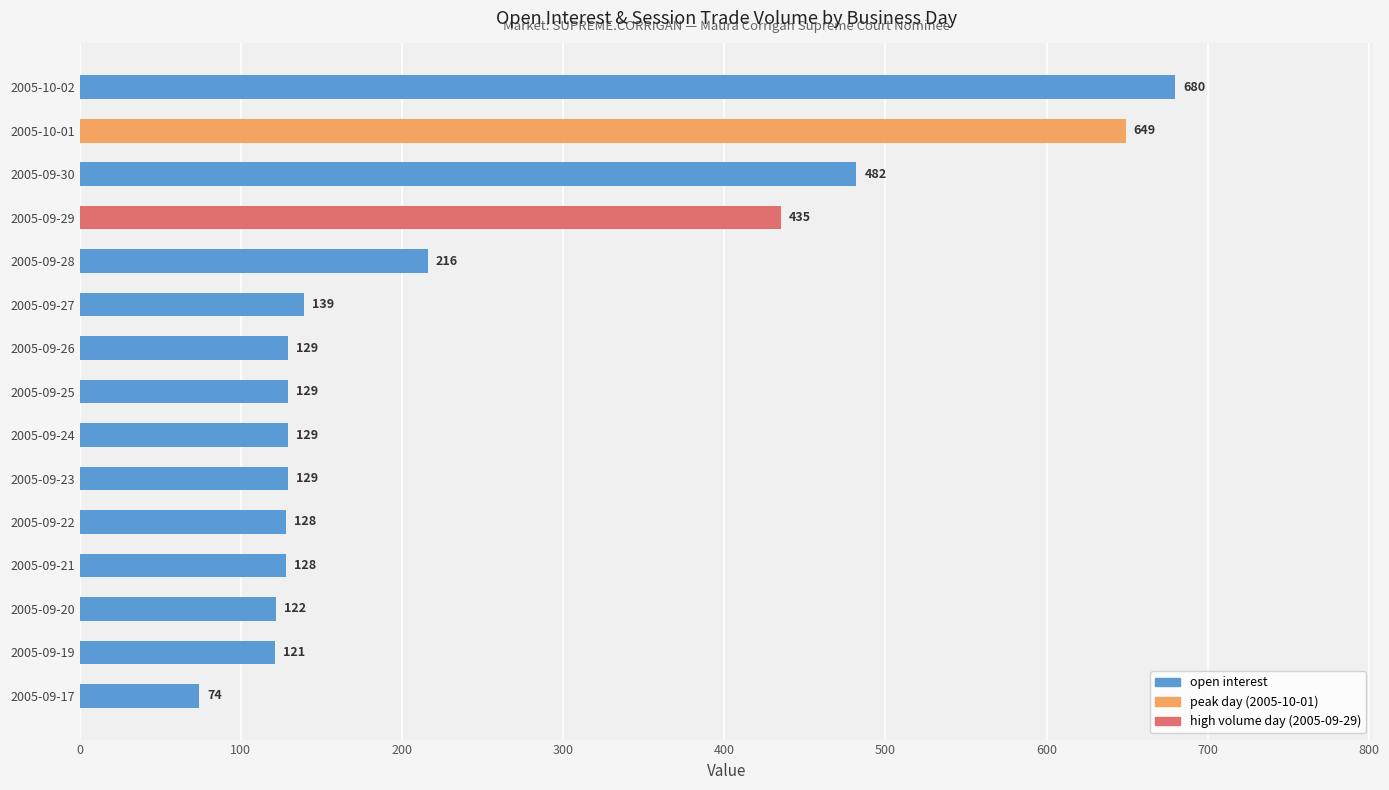

How many categories are shown in the chart?

15